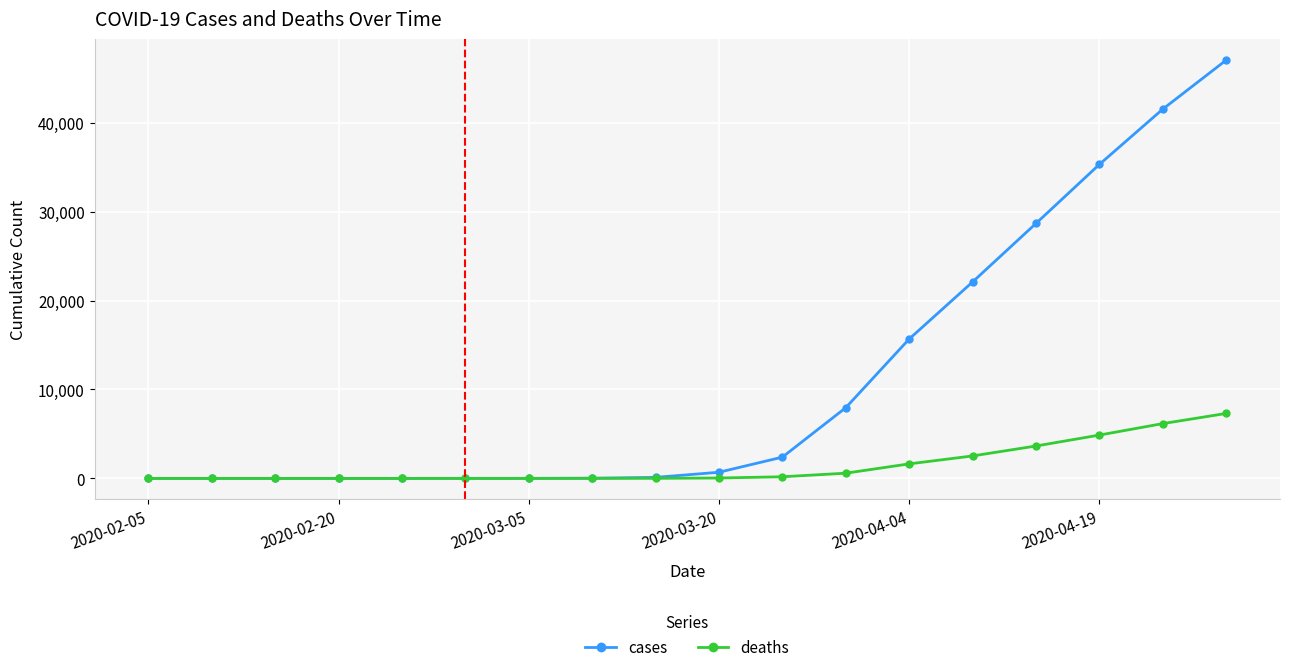

At how many categories does at least one series exceed 17420?

5